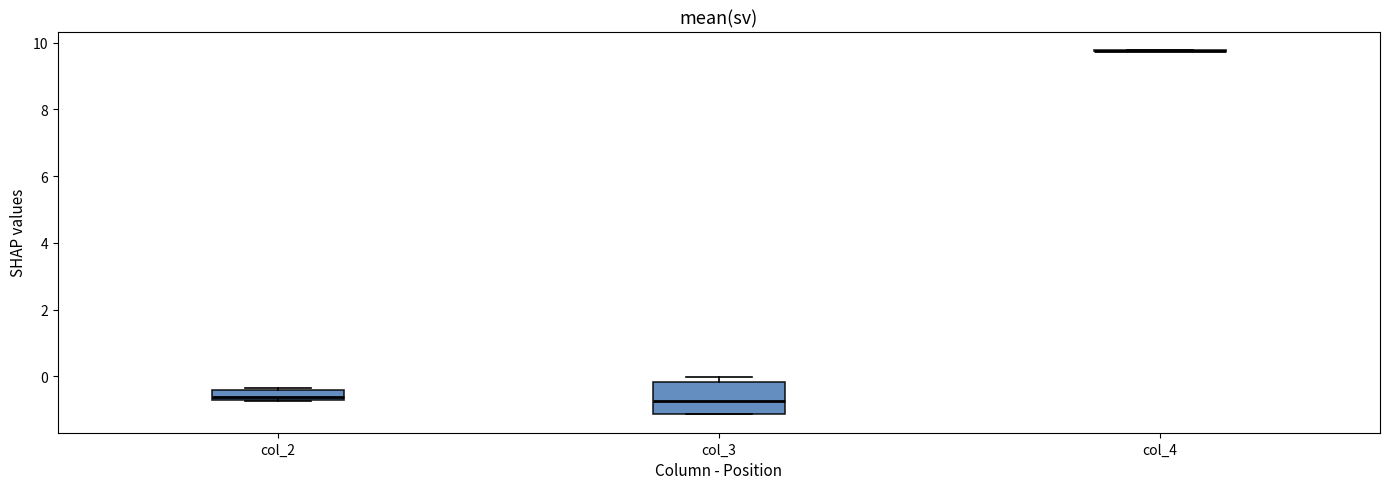

Comparing the boxes themselves (not the whiskers), which one is the tallest?

col_3